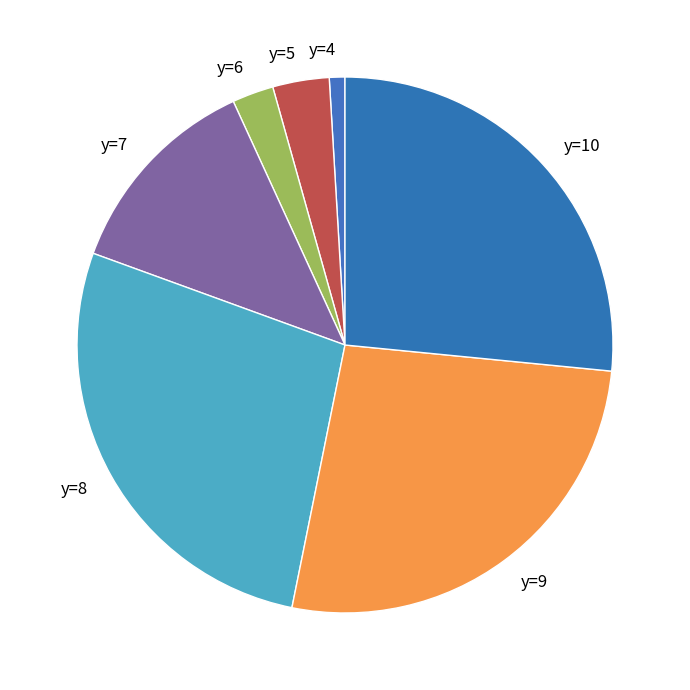

Is the sum of y=5 and y=8 greater than half?

No